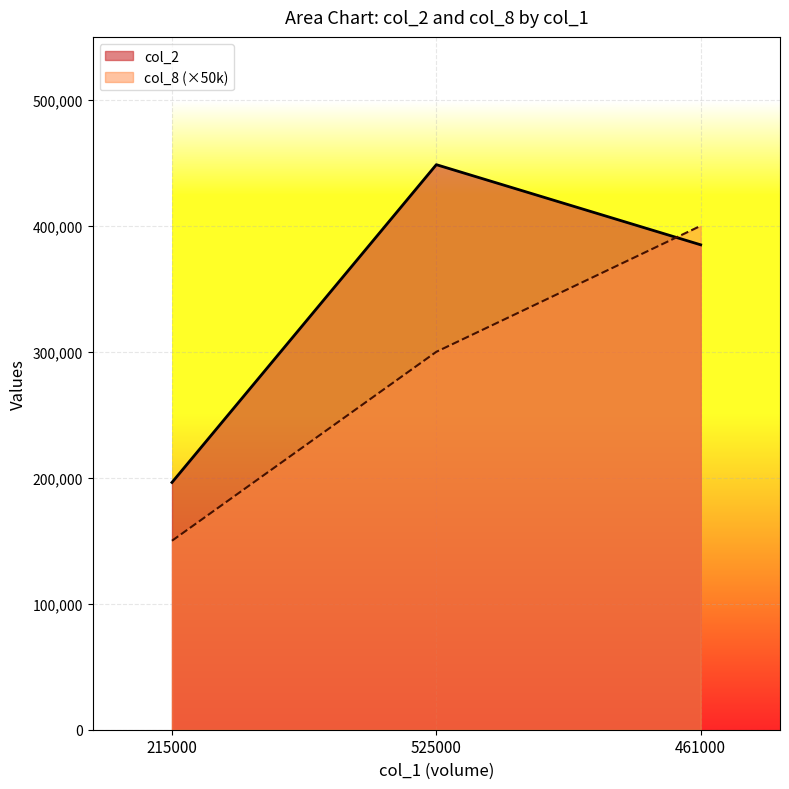

What is the difference between the col_8 values at 525000 and 461000?

100000